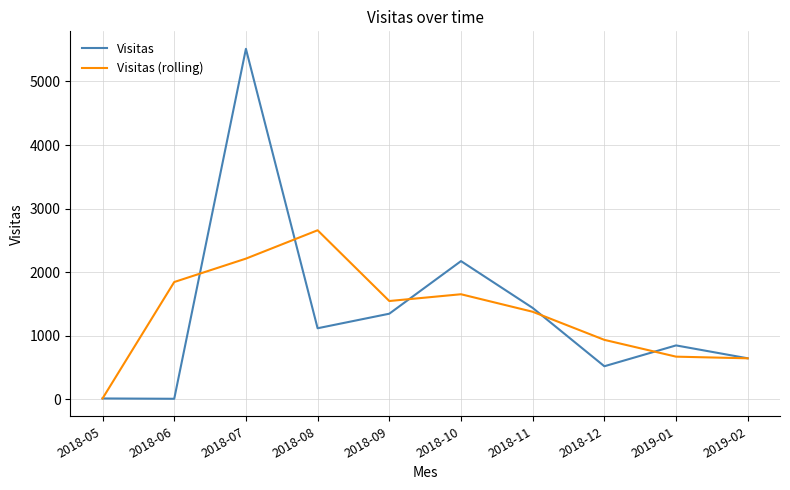

What are all the series names shown in the legend?

Visitas, Visitas (rolling)